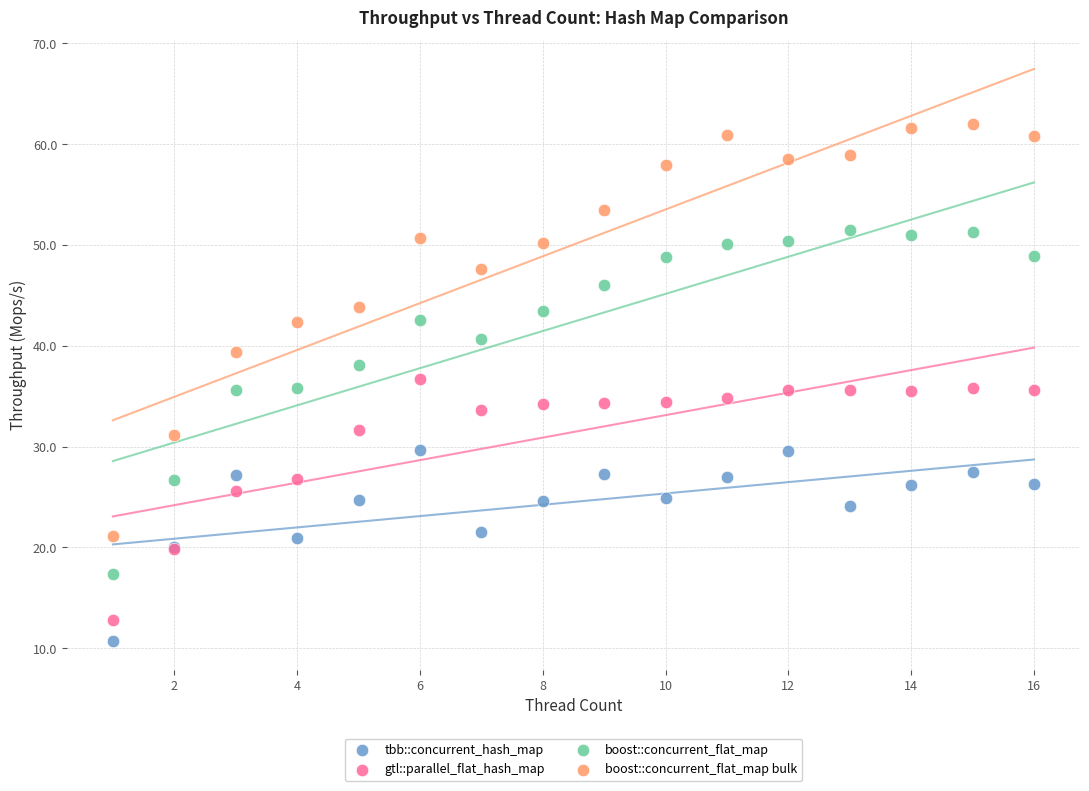

Which series has the widest spread of Y values?

boost::concurrent_flat_map bulk